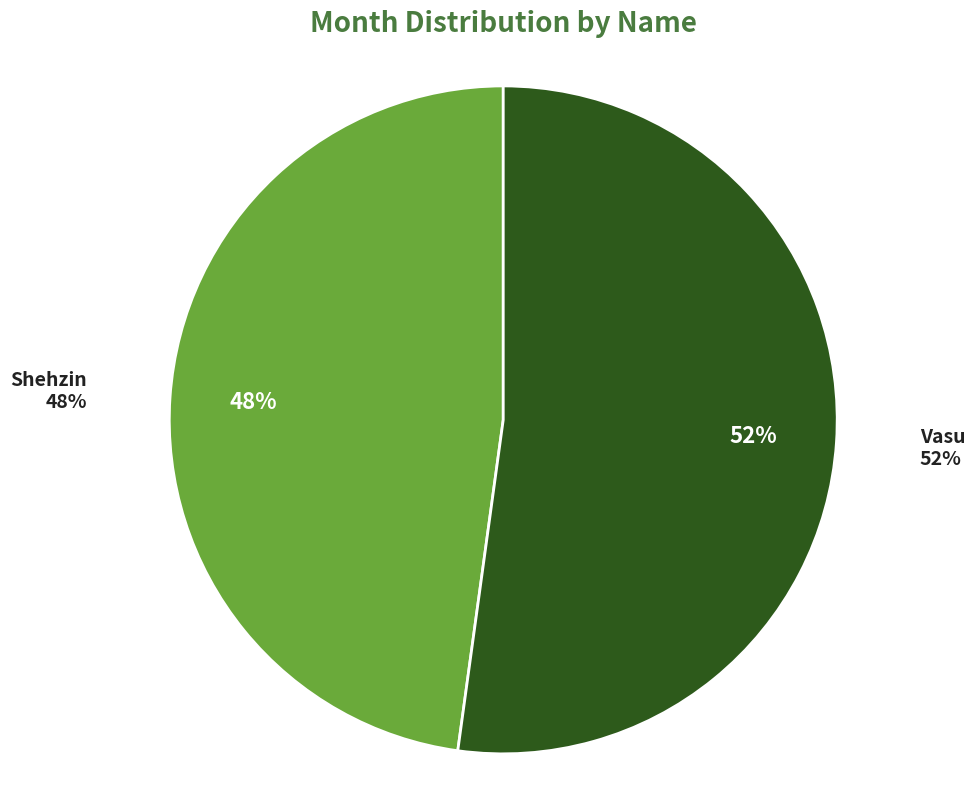

Is there any slice that represents more than half of the pie?

Yes